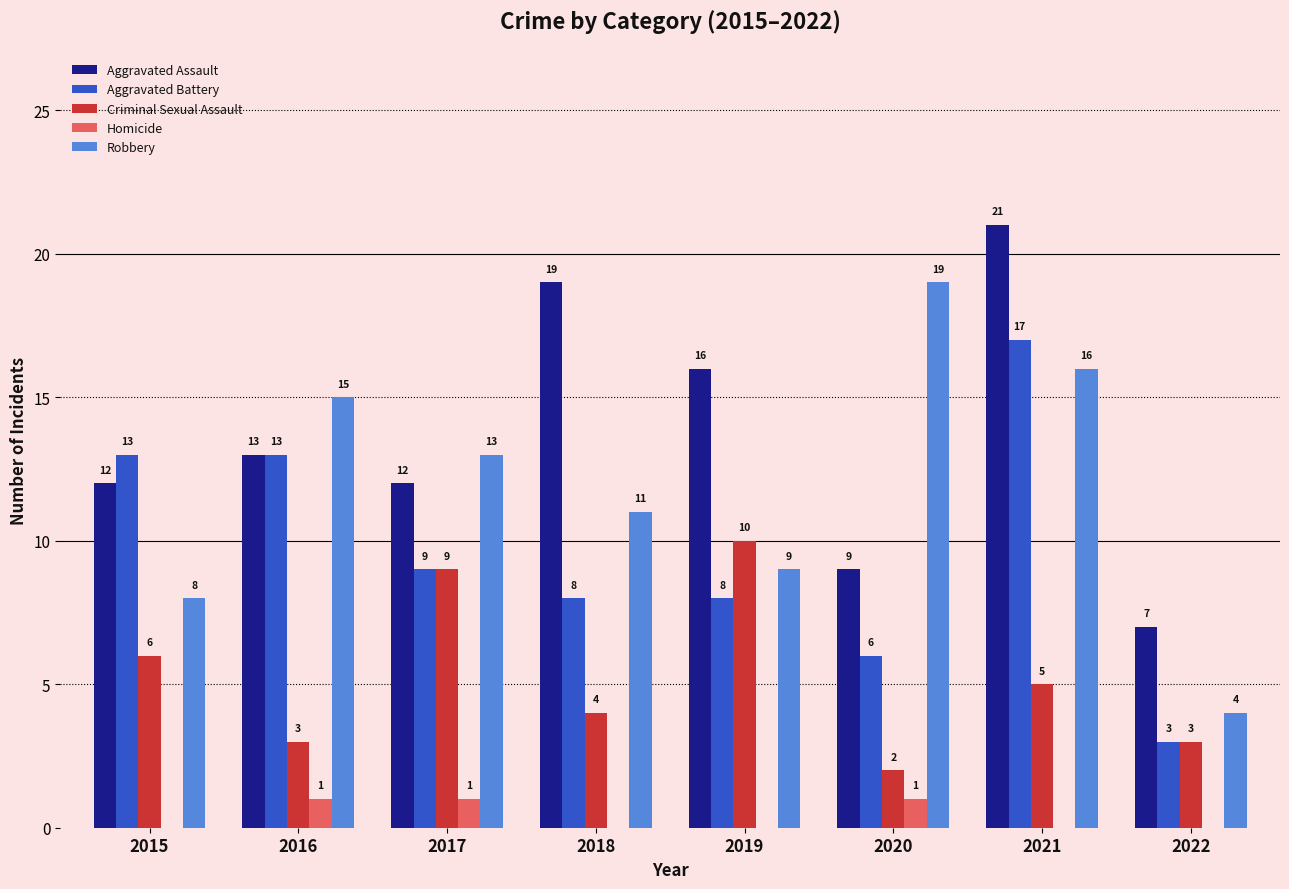

What is the sum of all Robbery values?

95